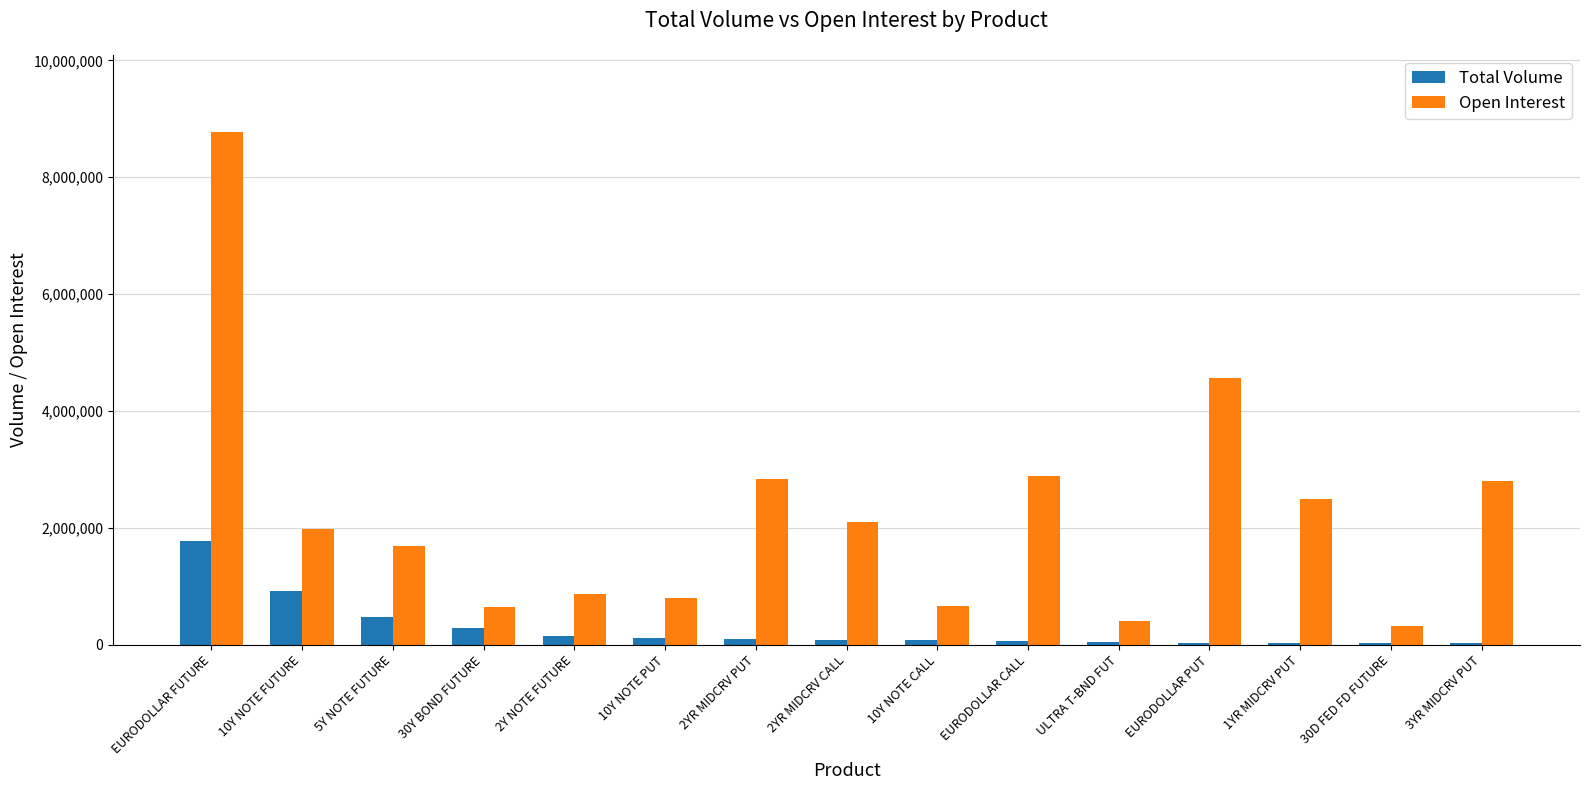

The value of Total Volume at 3YR MIDCRV PUT is 22960. True or false?

True